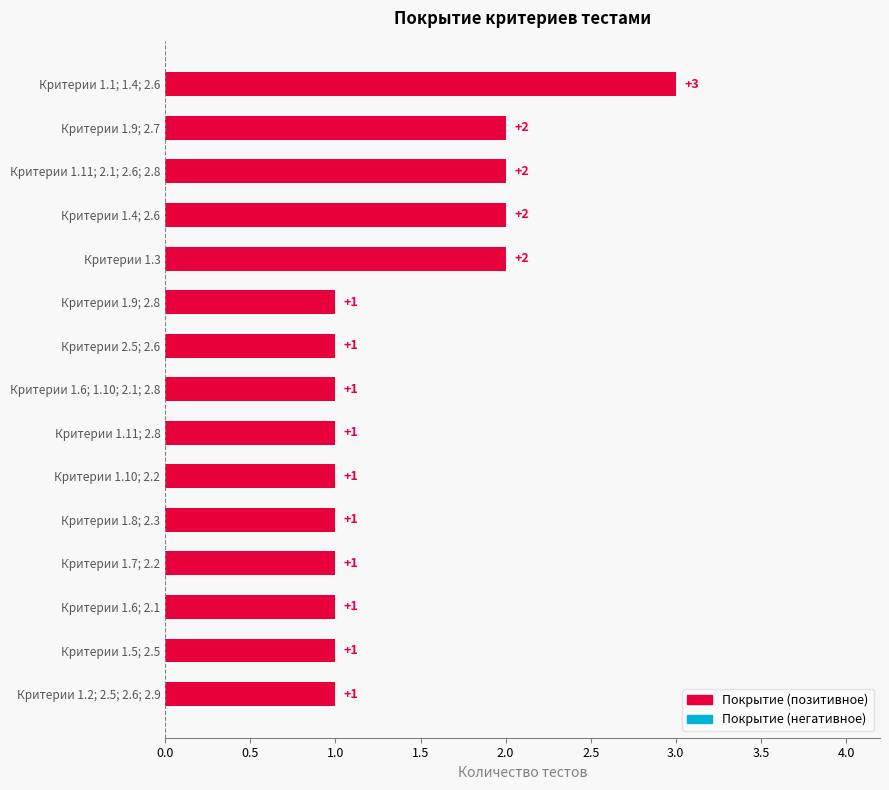

How many bars are there in total?

15